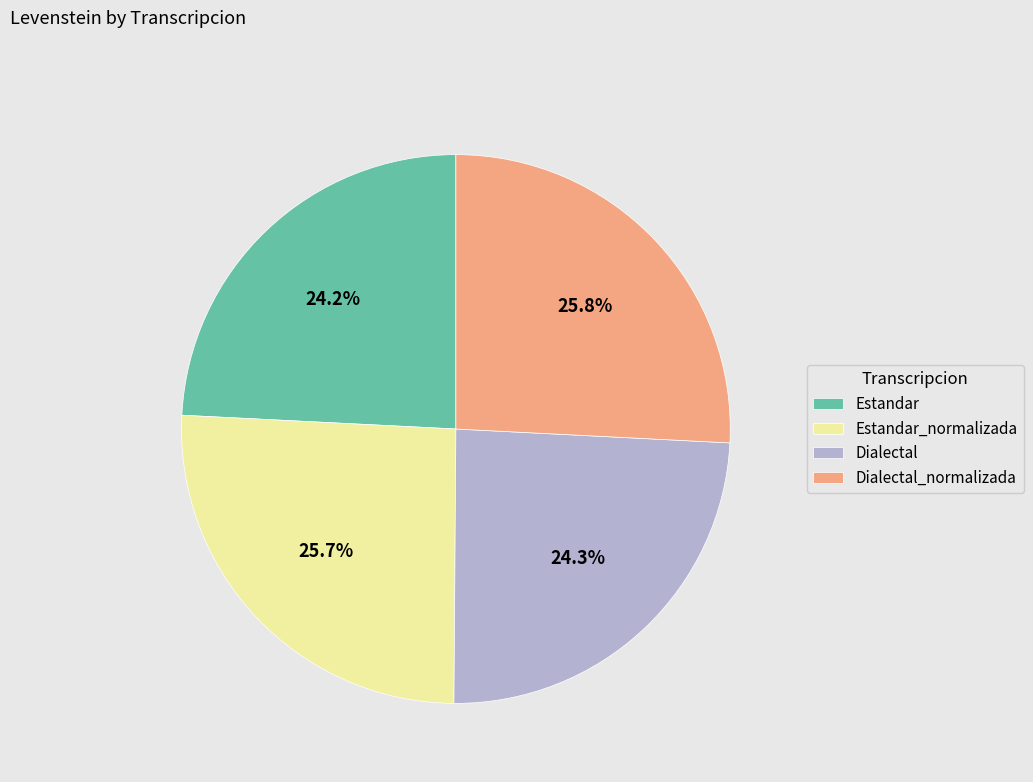

What percentage is NOT represented by Dialectal?

75.7%